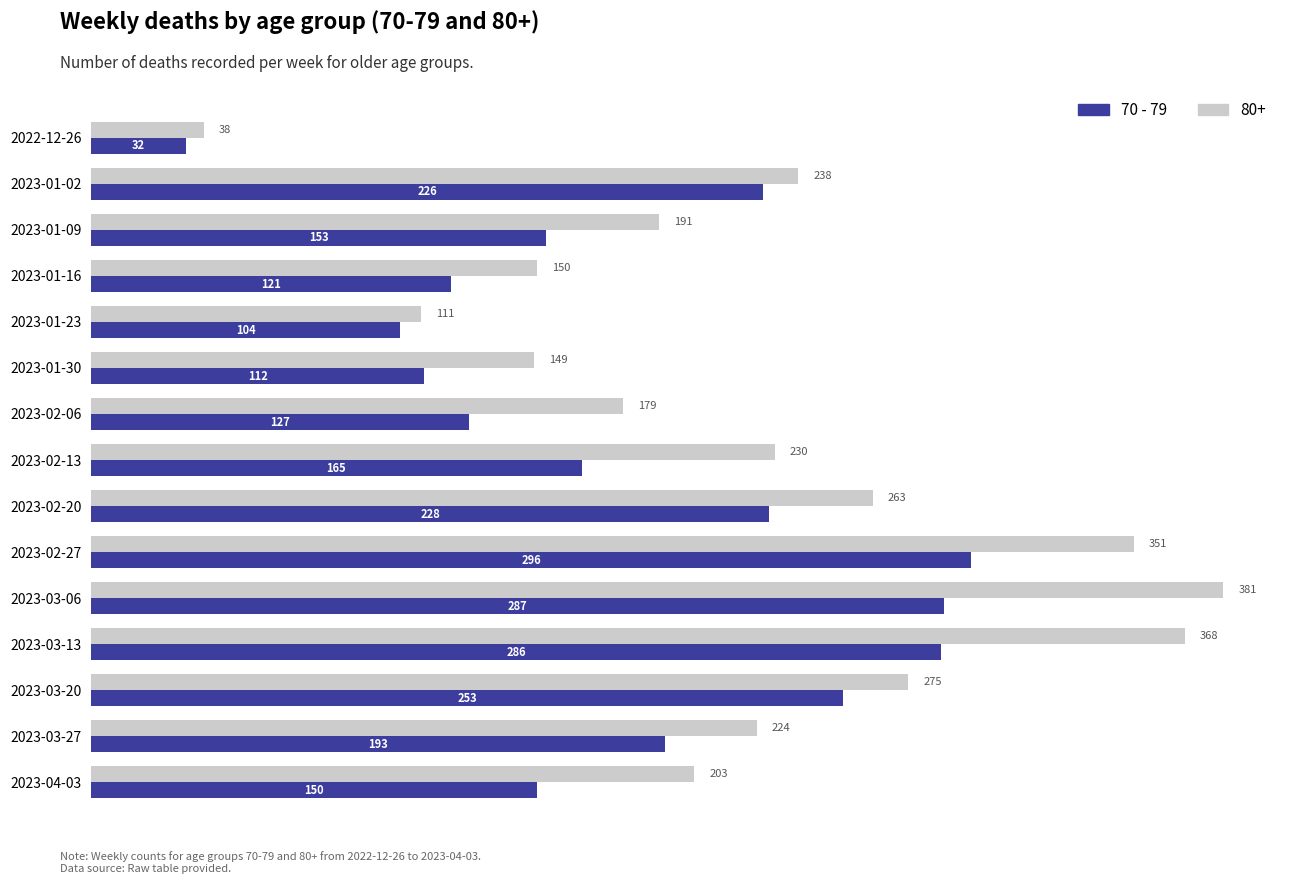

List the series in order of their overall mean, highest first.

80+, 70 - 79